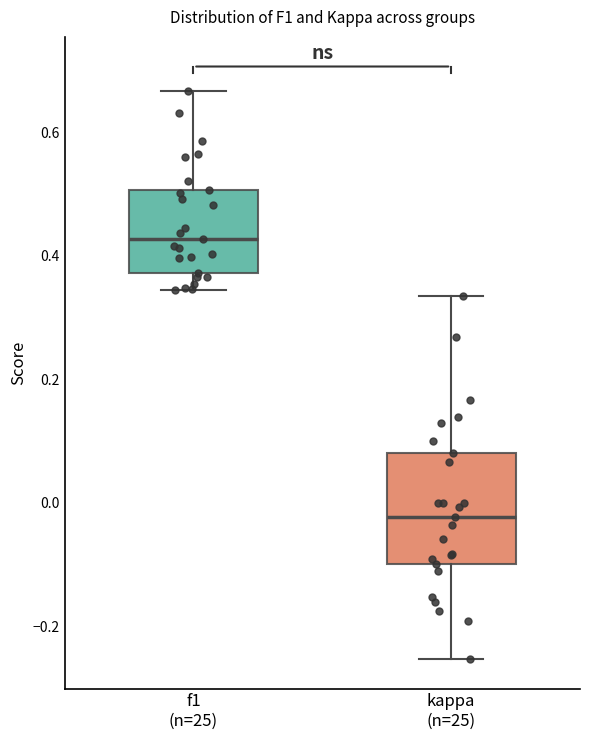

Reading left to right, read every box against the y-axis: the position of its median line, the range the box covers, and the ends of its whiskers. The values are not printed on the chart, so give them approximately, as read against the axis.

f1 (n=25): median 0.42, box 0.38 to 0.50, whiskers 0.34 to 0.66
kappa (n=25): median -0.02, box -0.10 to 0.08, whiskers -0.26 to 0.34